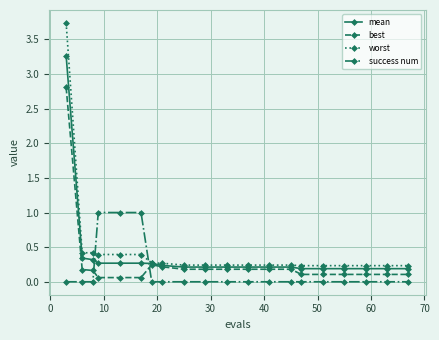

Which series has the largest range (max minus min)?

worst